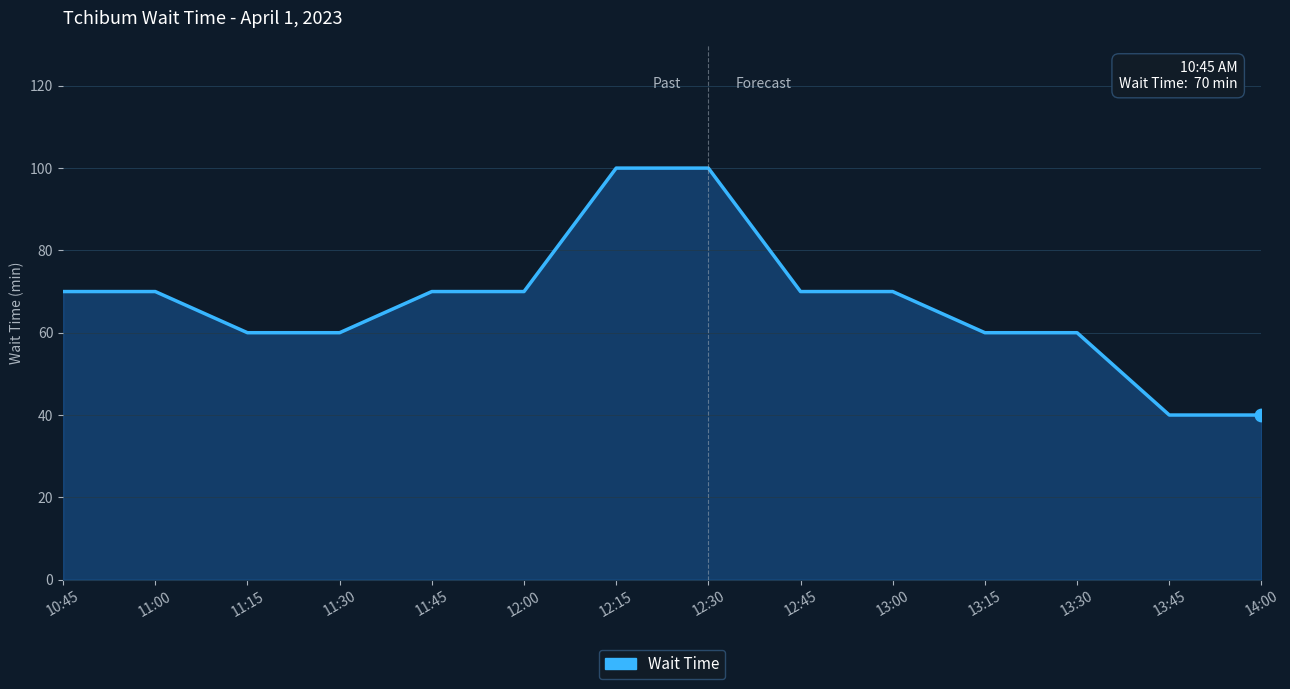

What is the ratio of the value at 13:00 to the value at 13:30?

1.2